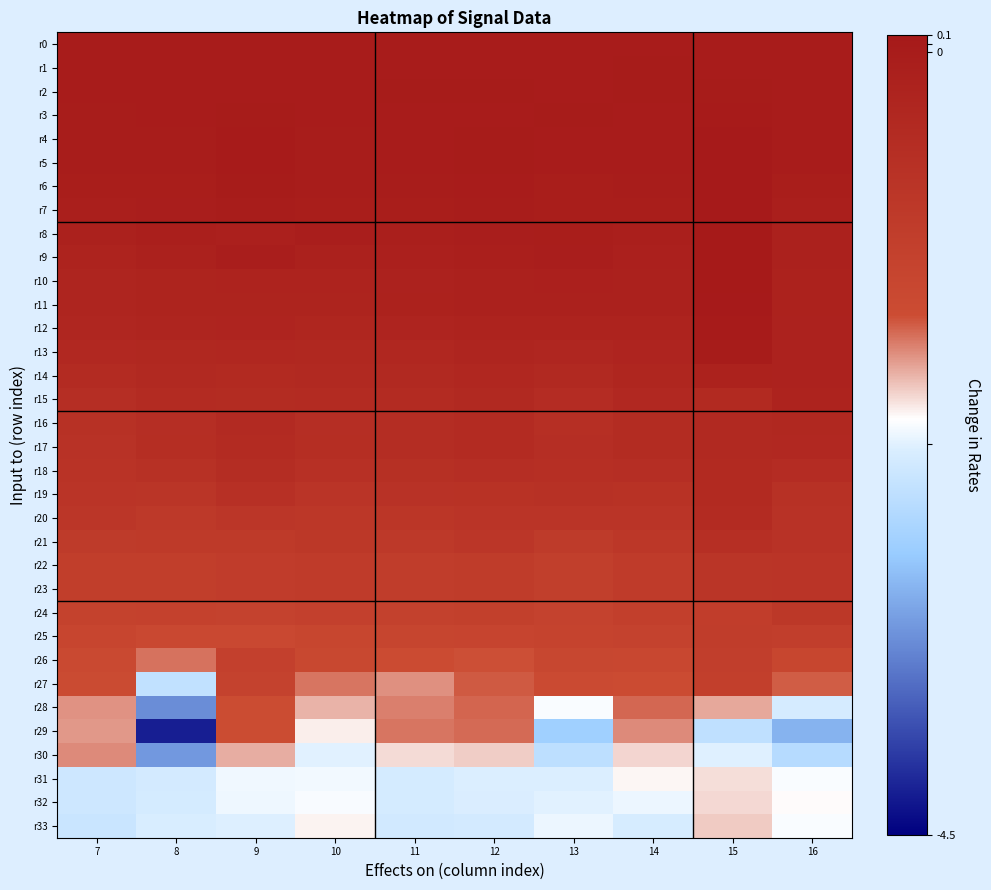

Which has a higher value, 16 or 8?

16